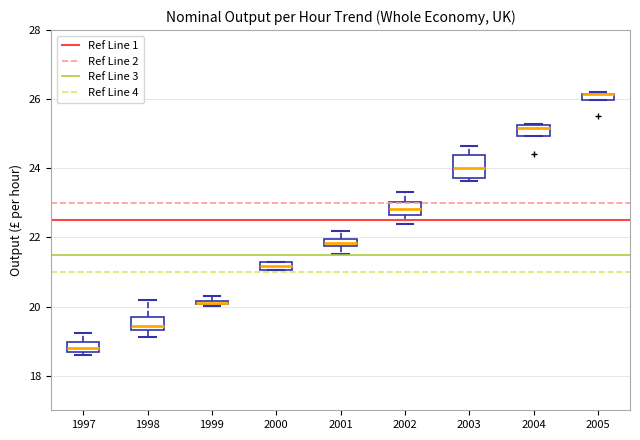

Where does the upper whisker of the box at x = 2003 end on the y-axis? The values are not printed on the chart, so give them approximately, as read against the axis.

24.6